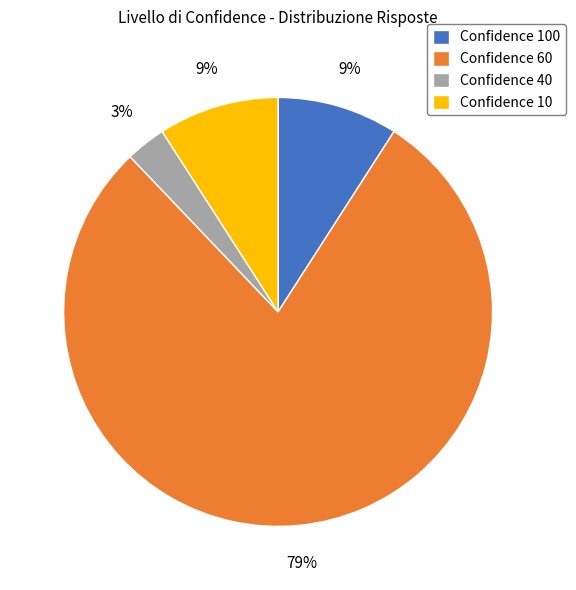

Do Confidence 100 and Confidence 10 together represent more than half of the pie?

No